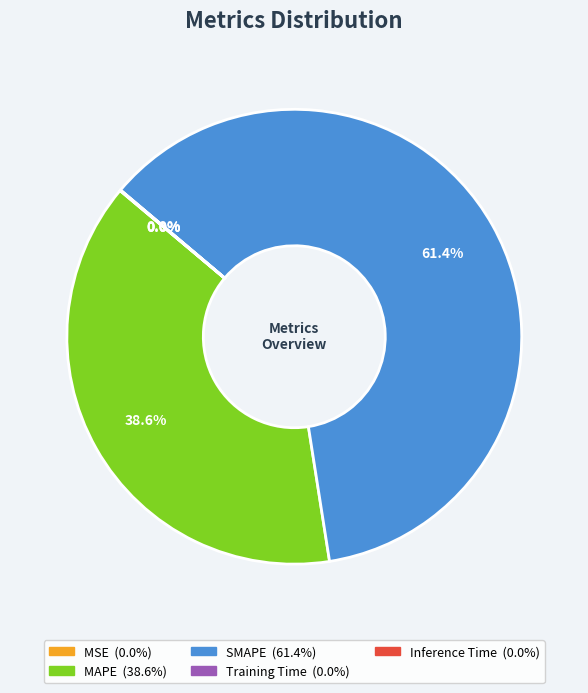

To the nearest percent, what percentage of the pie is SMAPE?

61%